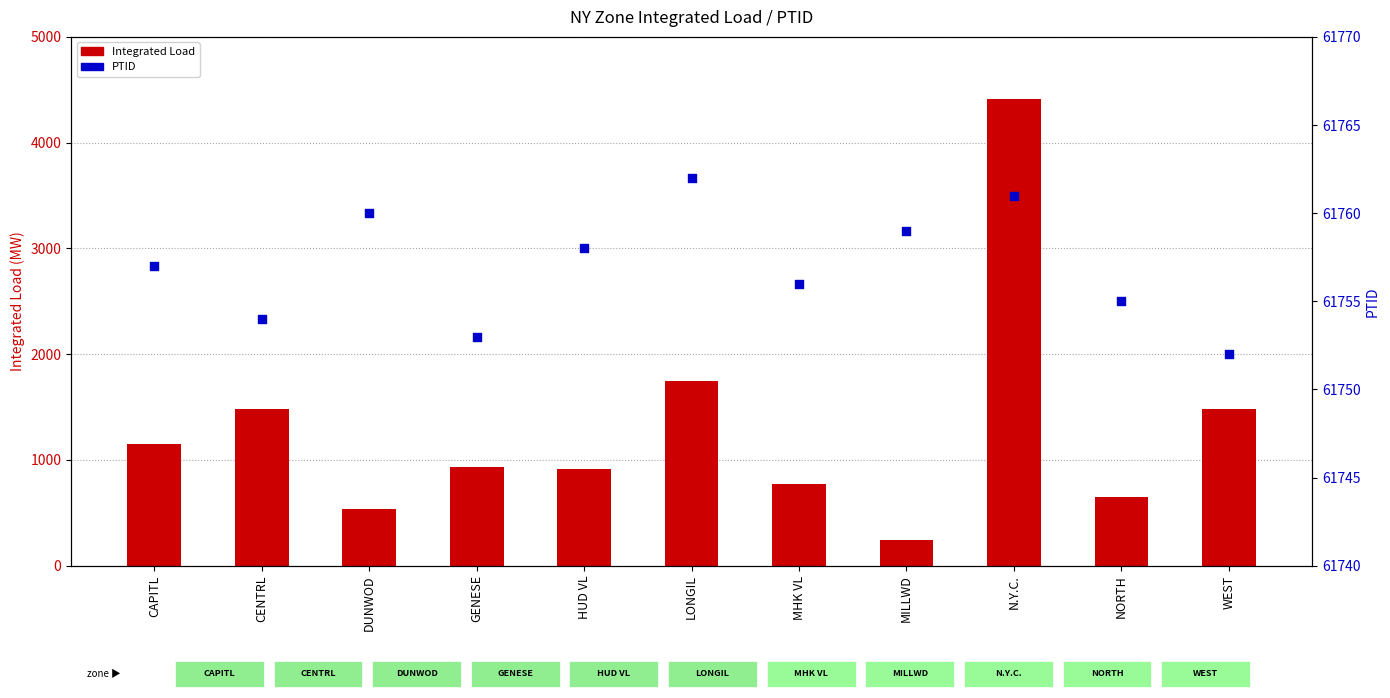

Which series contains the highest Y value?

PTID